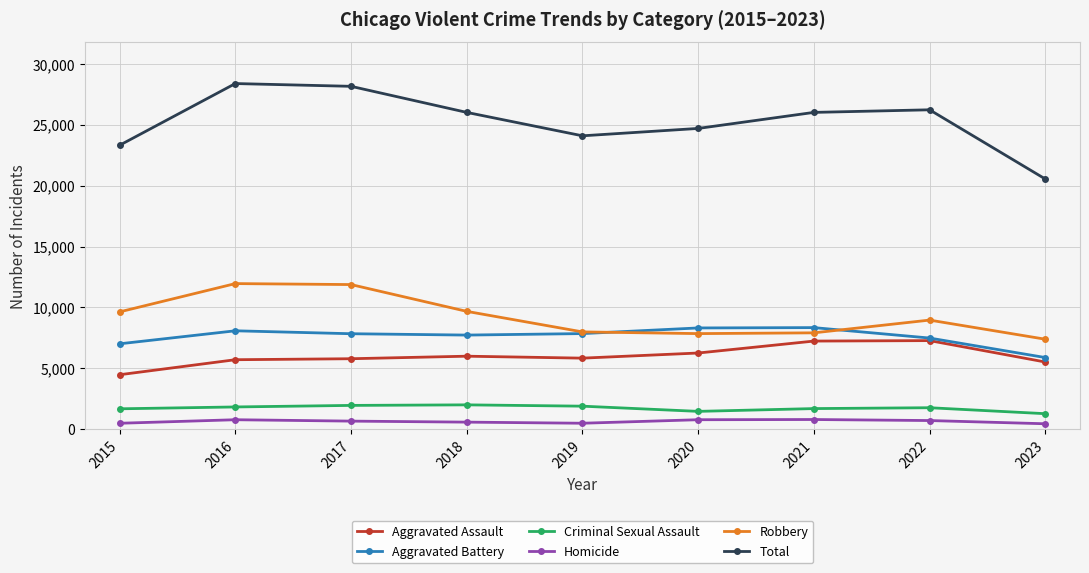

What is the minimum value for Total?

20545